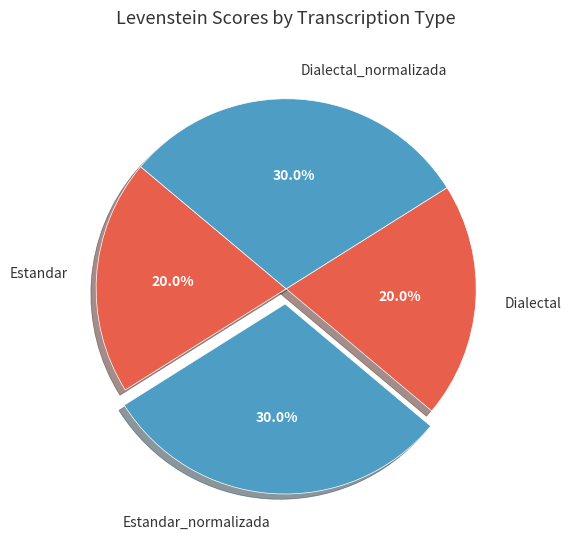

Between Dialectal and Dialectal_normalizada, which is larger?

Dialectal_normalizada